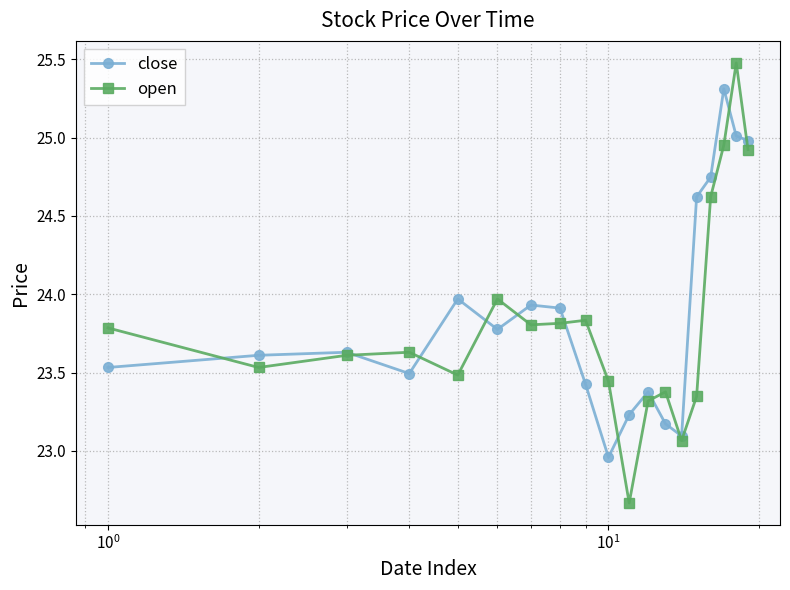

List the series in order of their peak value, highest first.

open, close